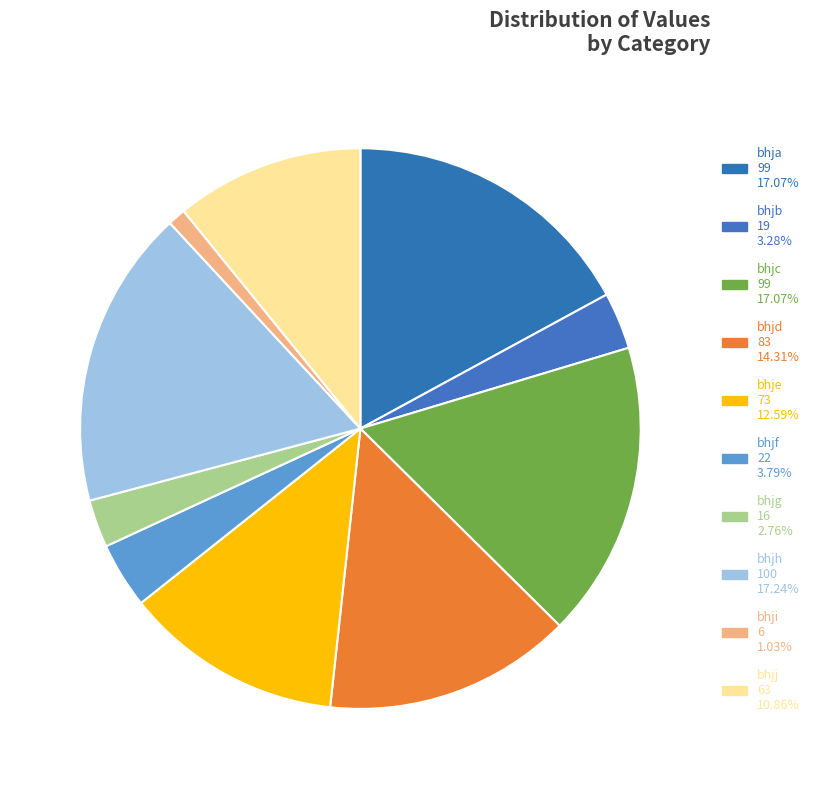

To the nearest percent, what portion does bhjc represent?

17%